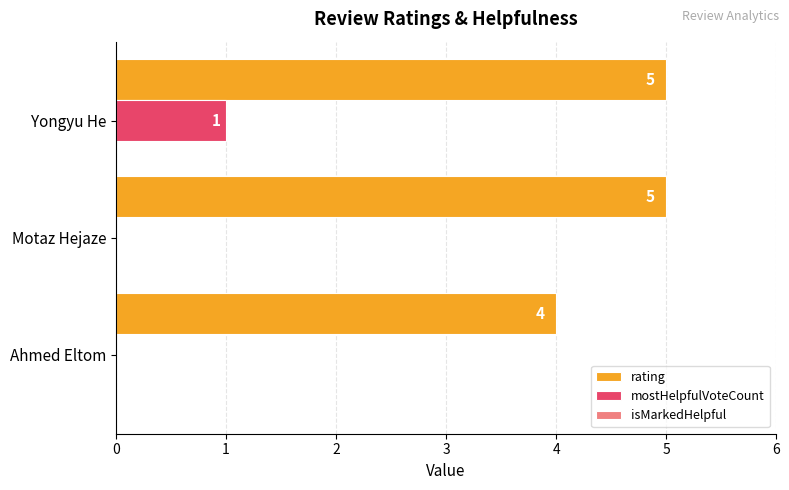

What is the sum of the rating values at Yongyu He and Ahmed Eltom?

9